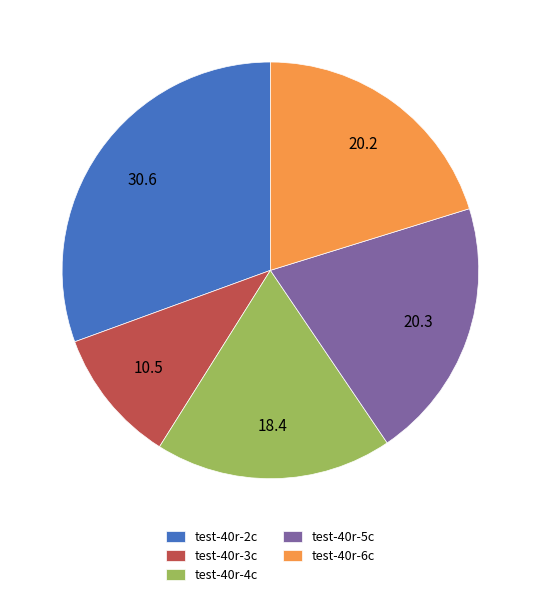

Is the sum of test-40r-4c and test-40r-5c greater than half?

No